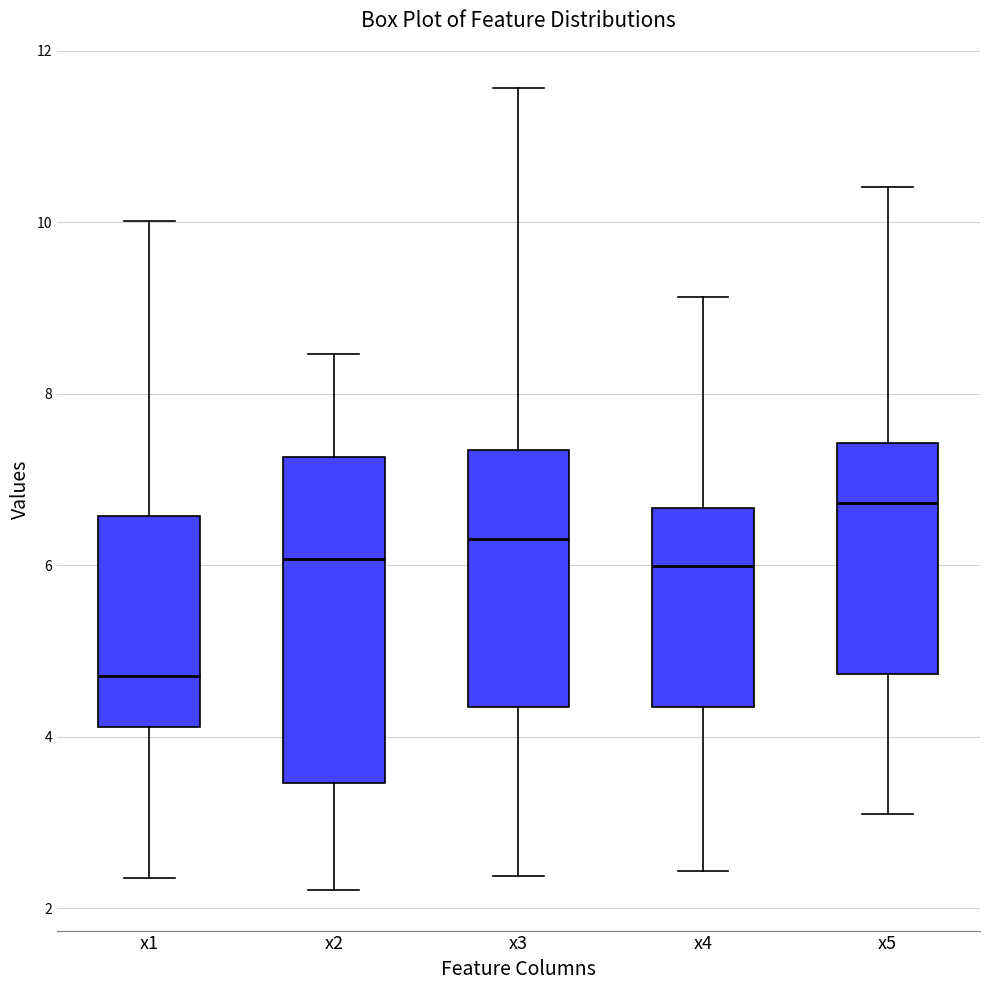

Reading left to right, transcribe this box plot: for each box, give where its median line is, the range the box spans, and where its two whiskers end, as read against the y-axis. The values are not printed on the chart, so give them approximately, as read against the axis.

x1: median 4.8, box 4.2 to 6.6, whiskers 2.4 to 10.0
x2: median 6.0, box 3.4 to 7.2, whiskers 2.2 to 8.4
x3: median 6.4, box 4.4 to 7.4, whiskers 2.4 to 11.6
x4: median 6.0, box 4.4 to 6.6, whiskers 2.4 to 9.2
x5: median 6.8, box 4.8 to 7.4, whiskers 3.0 to 10.4